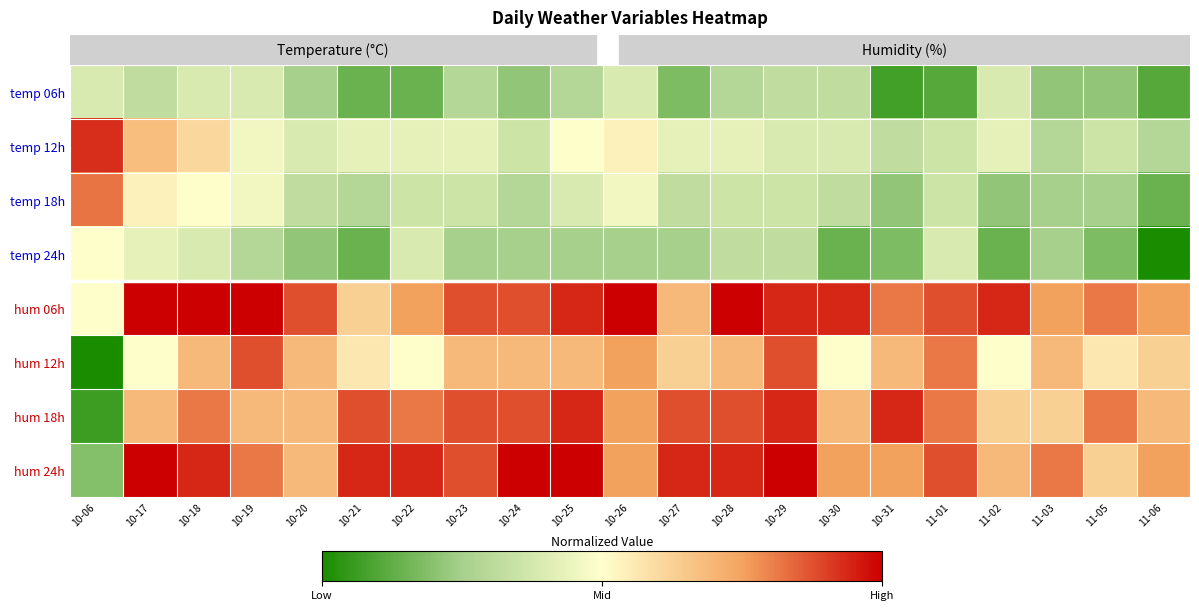

How many series are shown in this chart?

8